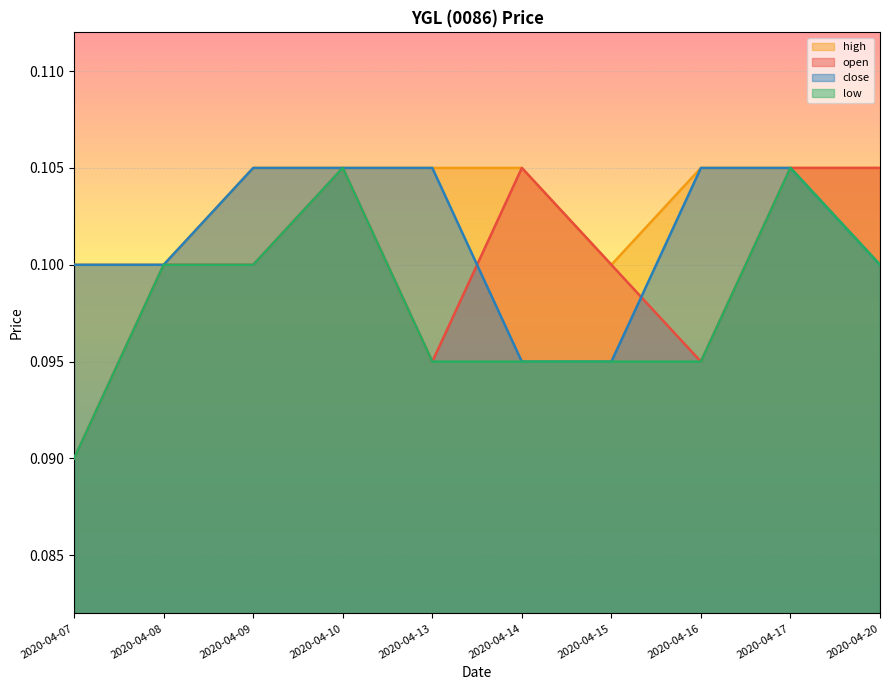

Between 2020-04-14 and 2020-04-10, which is larger?

2020-04-14